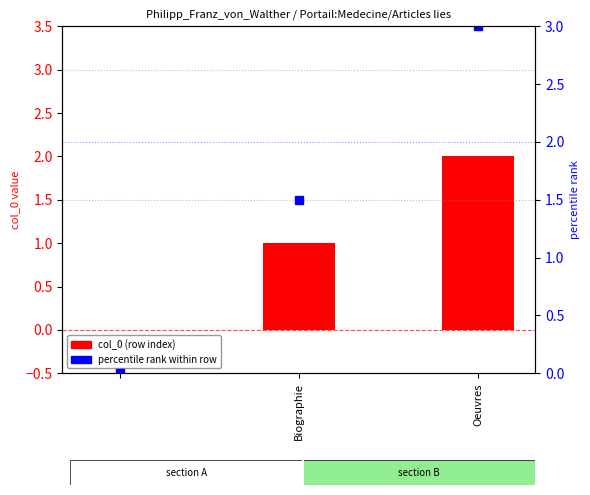

The value of col_0 (row index) at Oeuvres is 3.4. True or false?

False